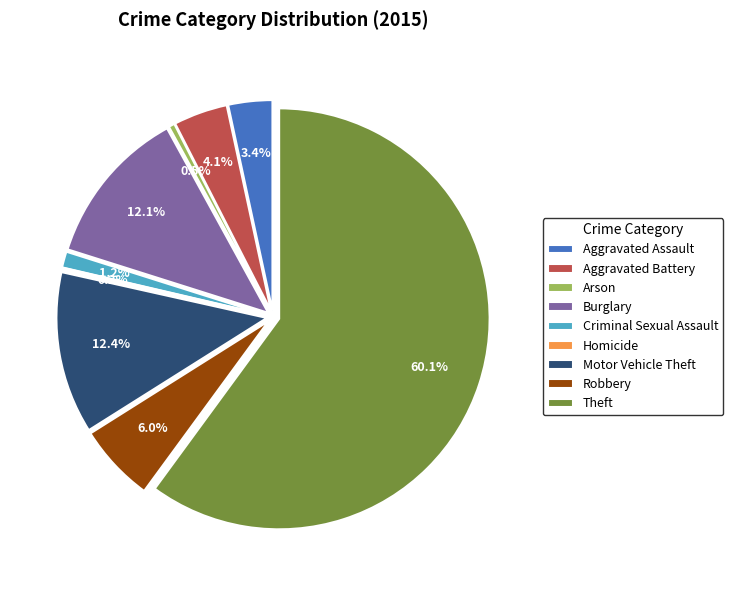

What is the change in value from Arson to Homicide?

-2